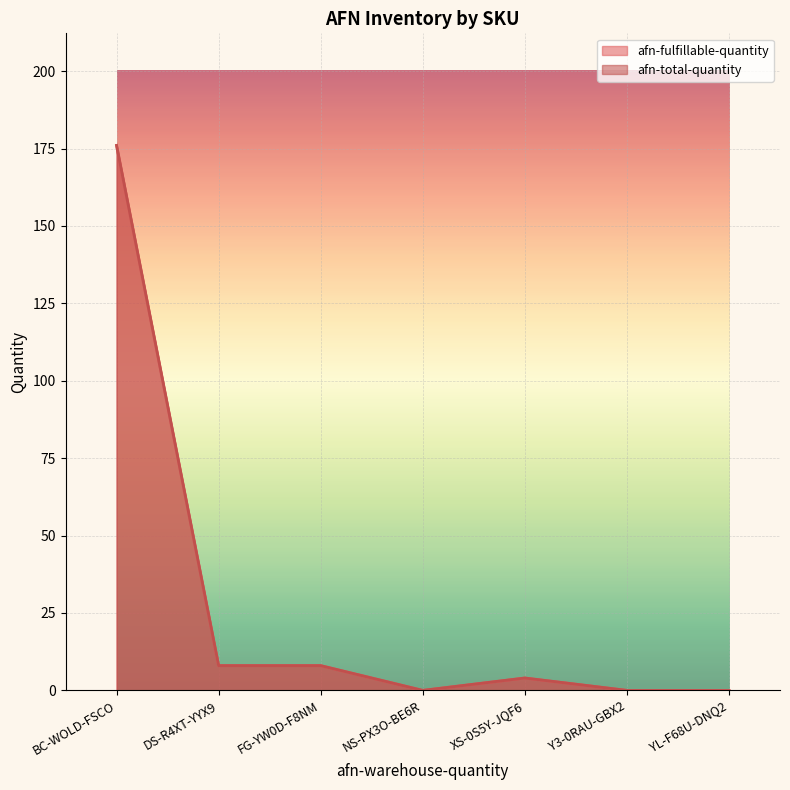

What is the sum of the afn-total-quantity values at YL-F68U-DNQ2 and XS-0S5Y-JQF6?

4